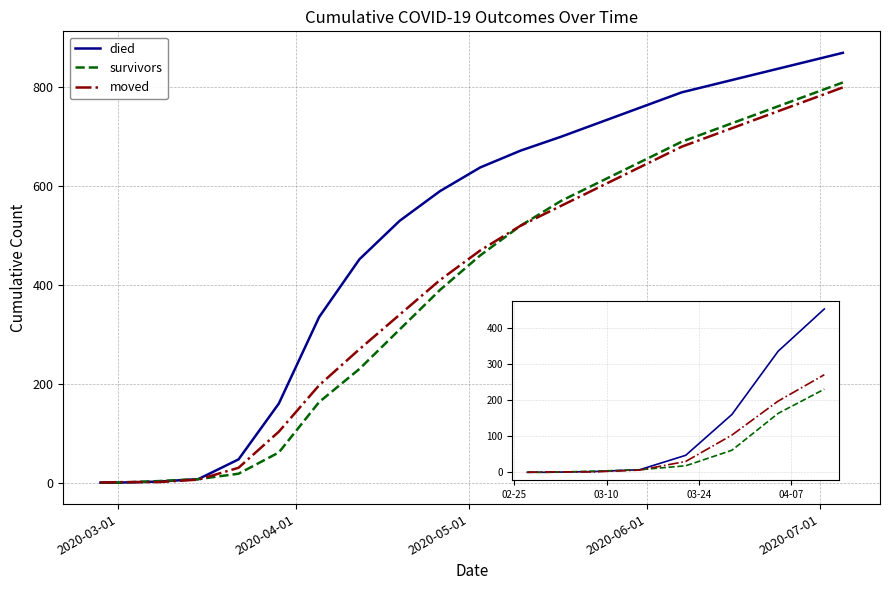

What is the maximum value for moved?

800